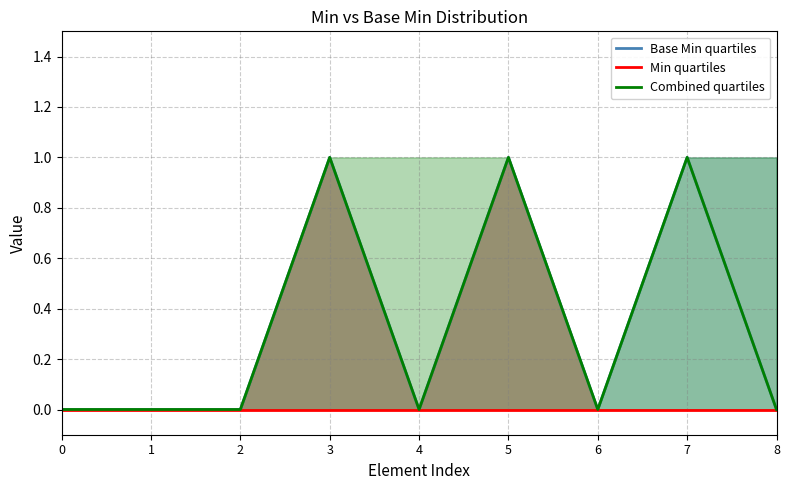

Which category has the highest value in the Base Min quartiles series?

3